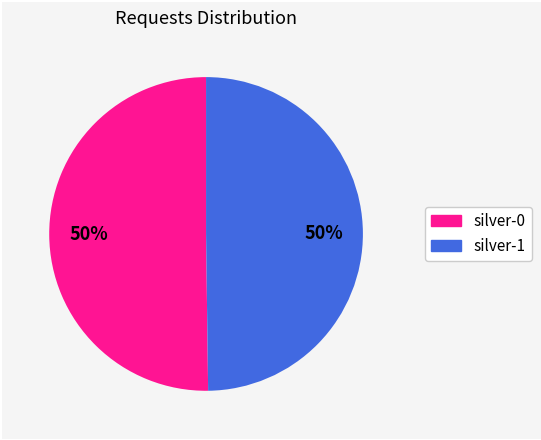

Approximately how many times larger is the value at silver-1 compared to silver-0?

1.0